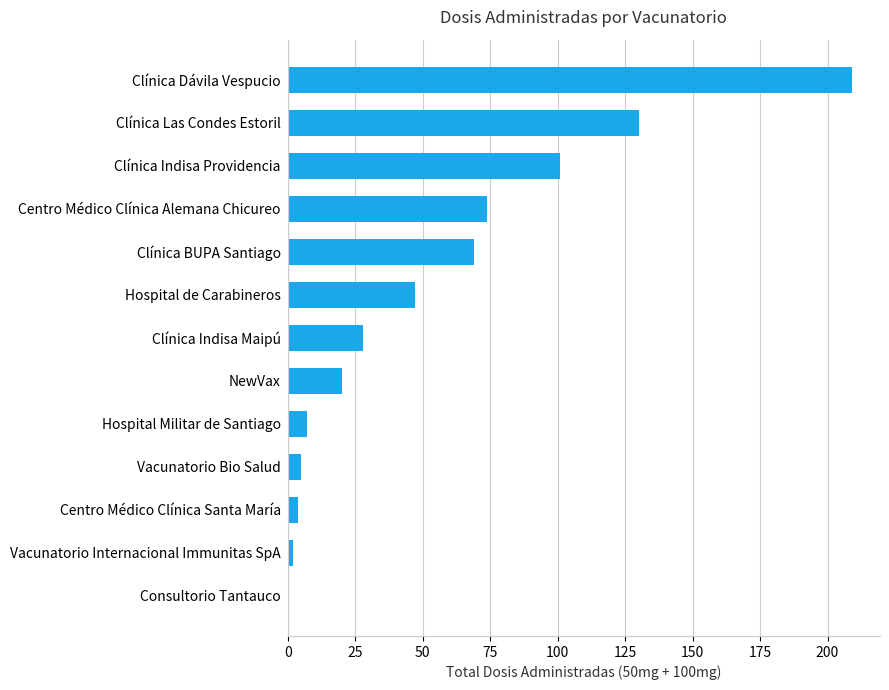

At which category does the chart reach its peak across all series?

Clínica Dávila Vespucio